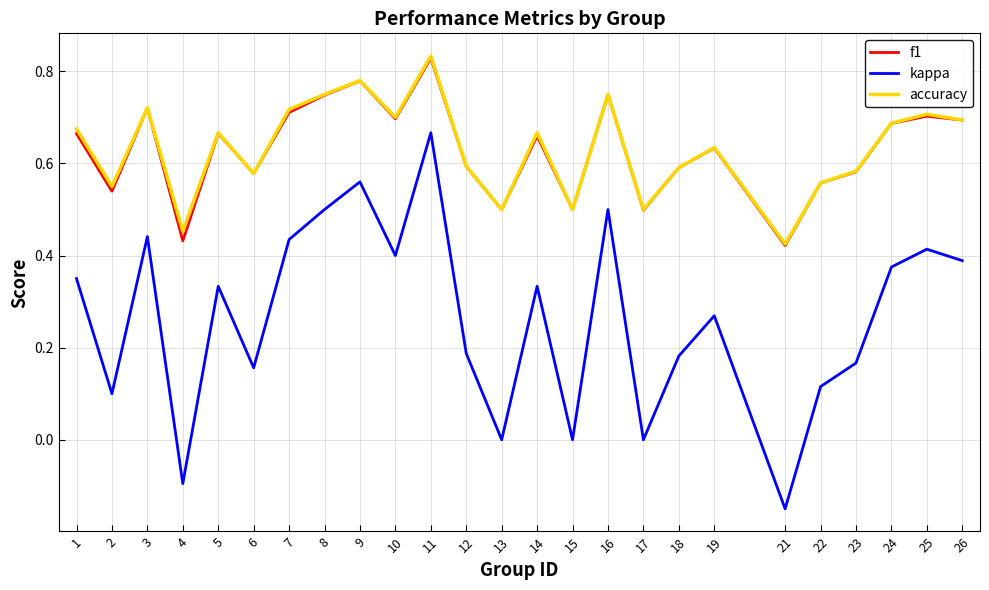

Between 1 and 26, which series saw the biggest shift?

kappa